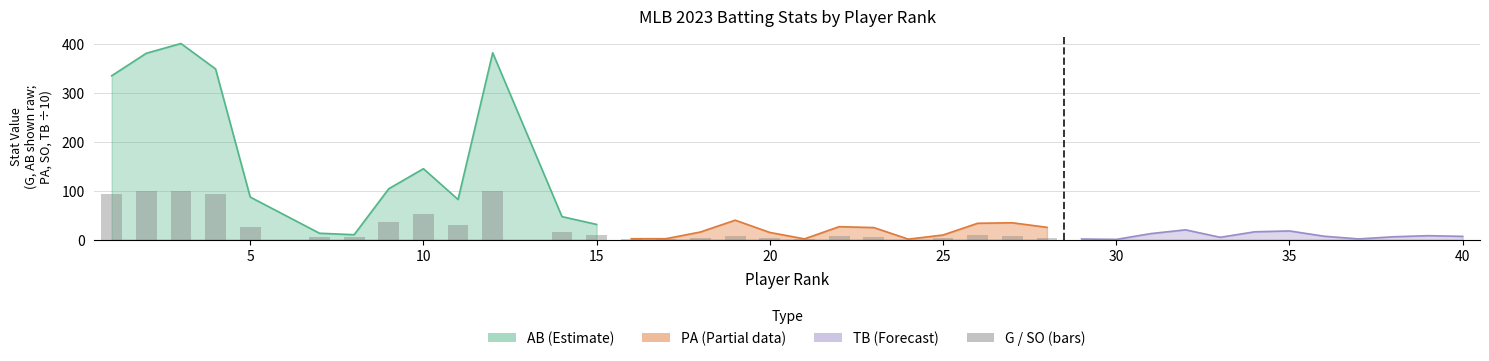

What is the lowest value of the G series?

5.0